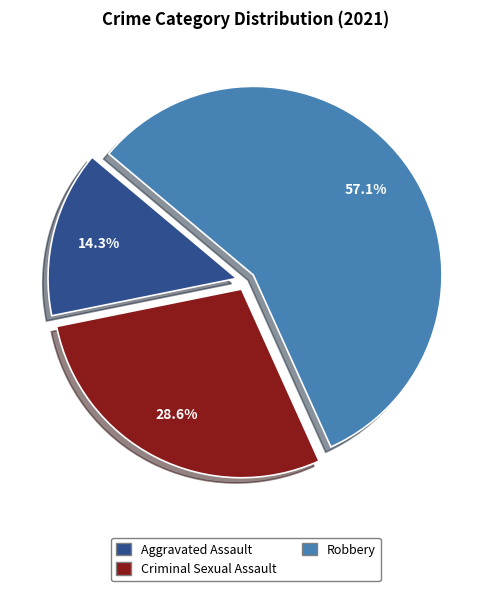

Is there a majority slice in this chart?

Yes